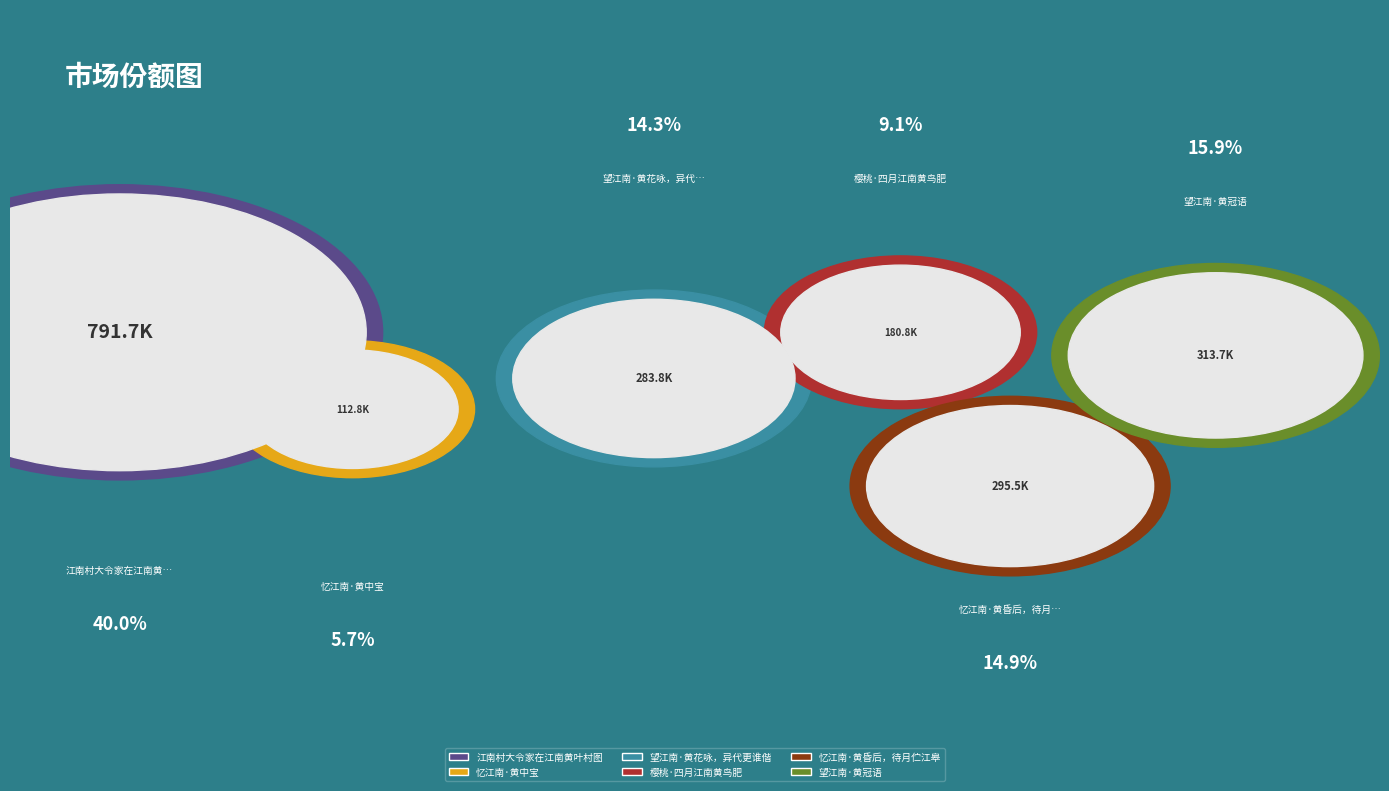

How many segments does this pie chart have?

6